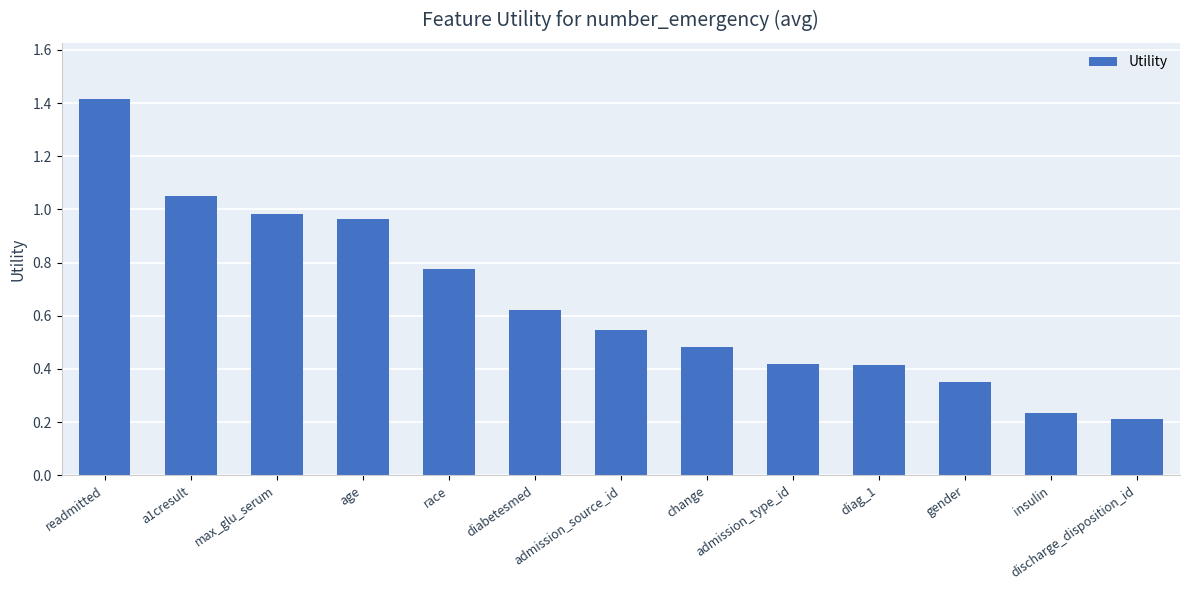

Is it true that the value at max_glu_serum is 1.6?

False